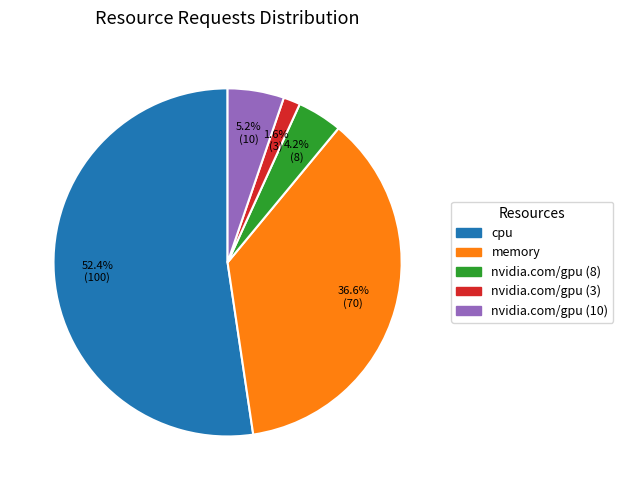

Does any single category account for the majority?

Yes